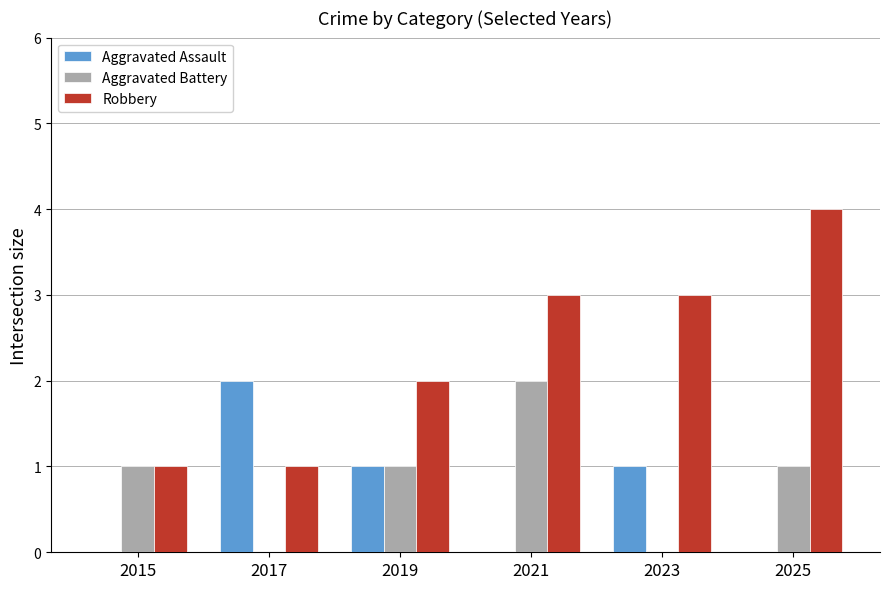

What is the sum of all Robbery values?

14